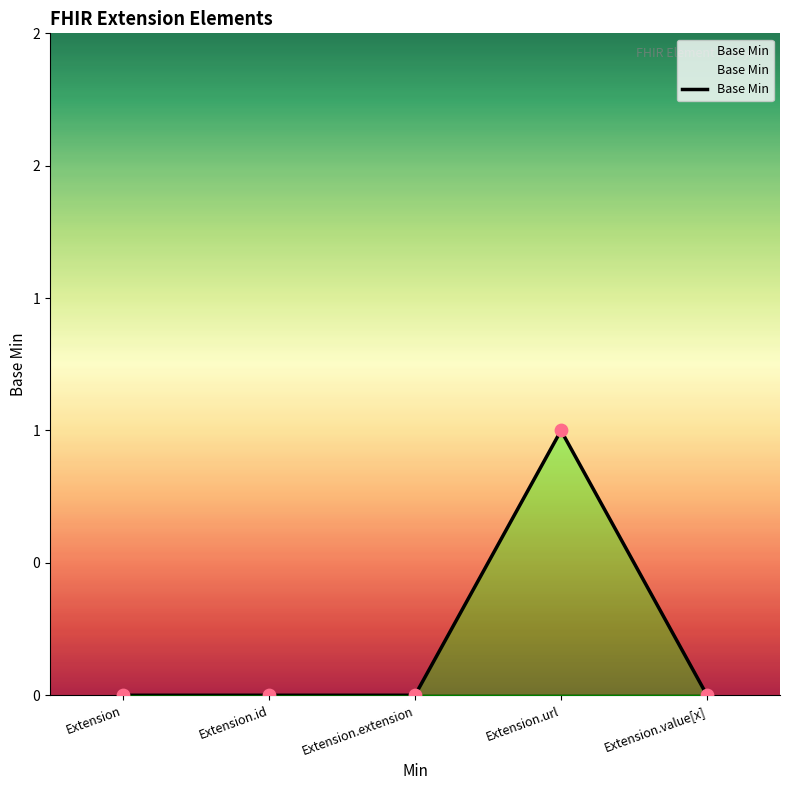

What is the change in value from Extension to Extension.url?

+1